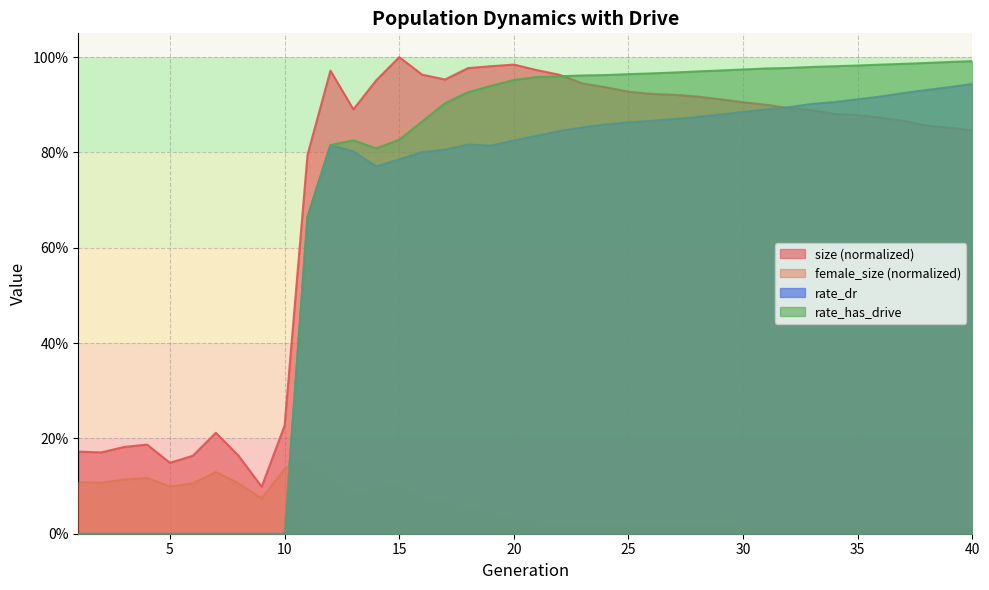

The value of size at 1 is 0.1. True or false?

False